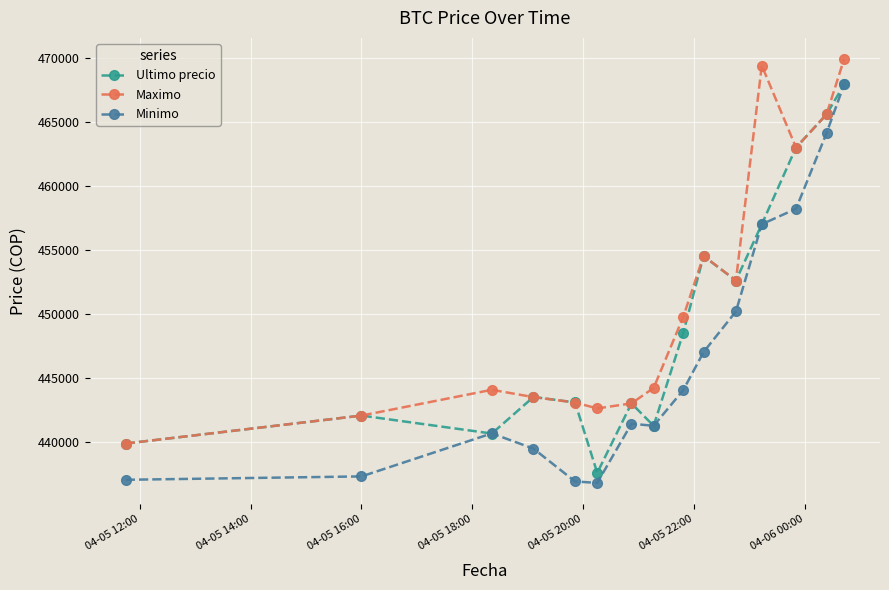

Does the chart have visible grid lines?

Yes